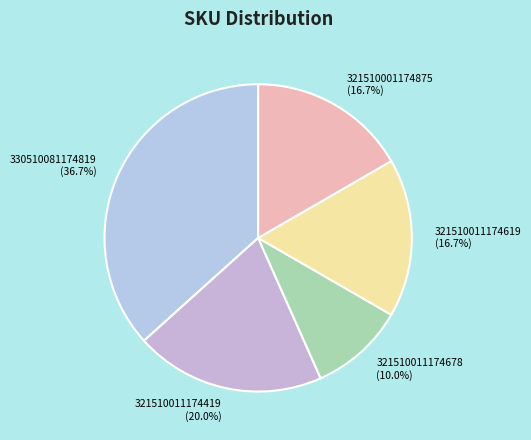

How much of the chart is everything except 330510081174819?

63.3%